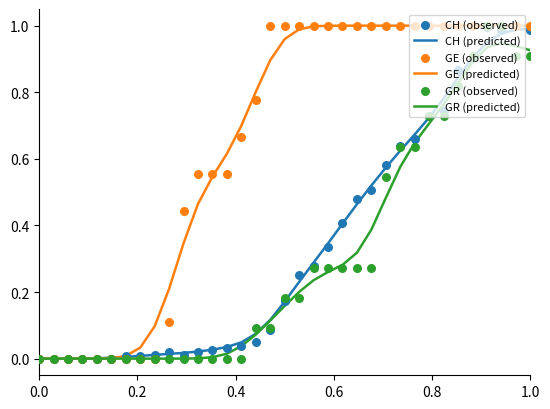

Is the value of GR (predicted) at 16 greater than the value of GR (observed) at 13?

Yes